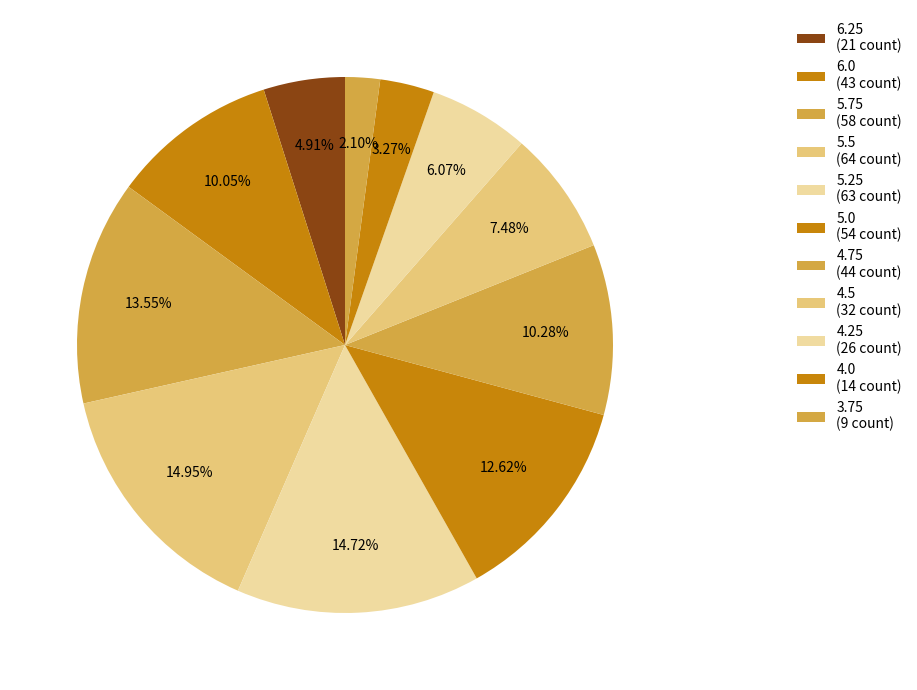

How many segments does this pie chart have?

11